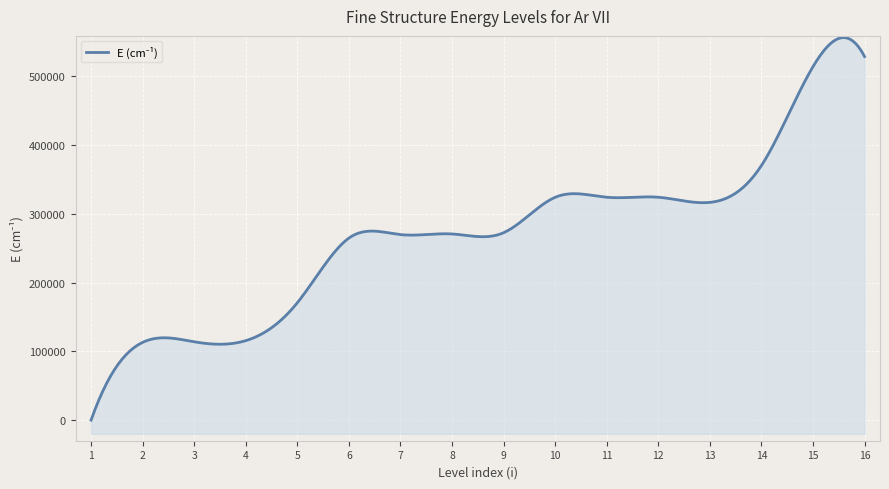

How many data points are above 272560?

7